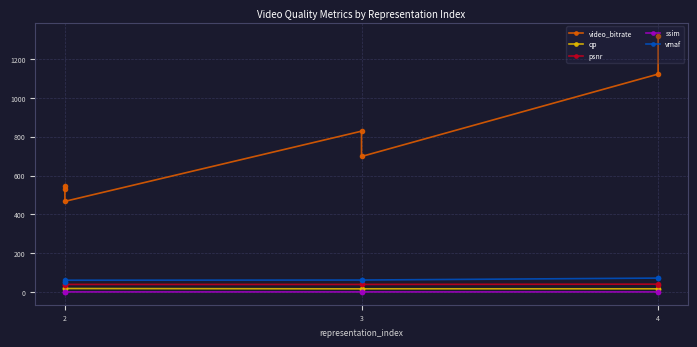

The psnr series shows 49.1 at 2. True or false?

False